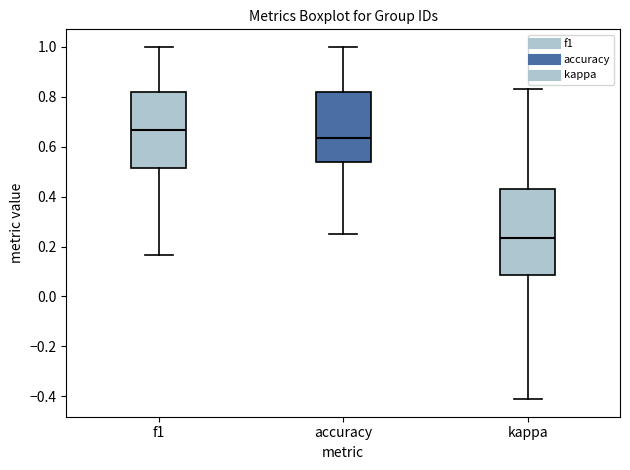

Comparing the boxes themselves (not the whiskers), which one is the tallest?

kappa